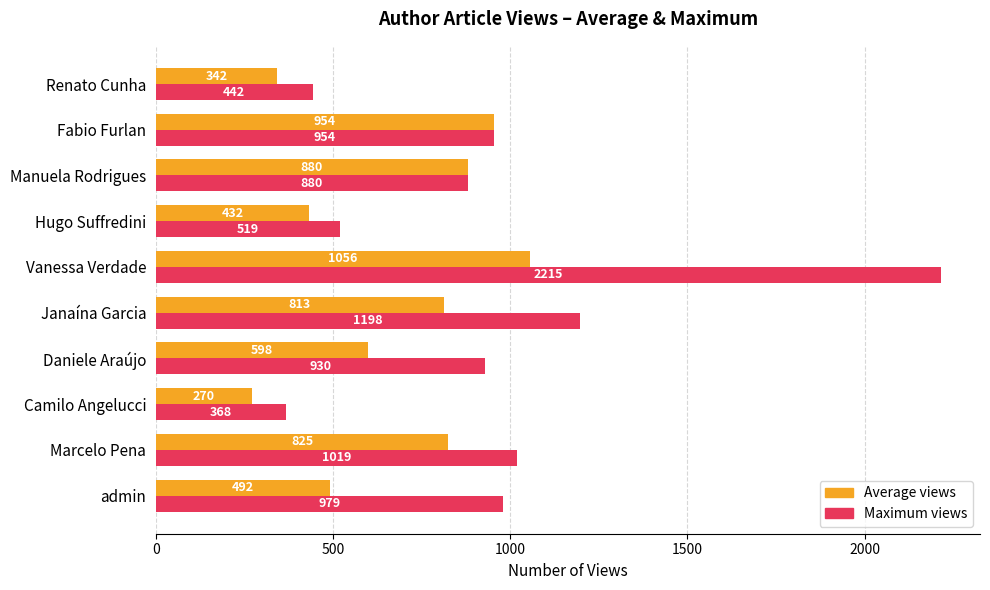

The Maximum views series shows 1832 at Janaína Garcia. True or false?

False